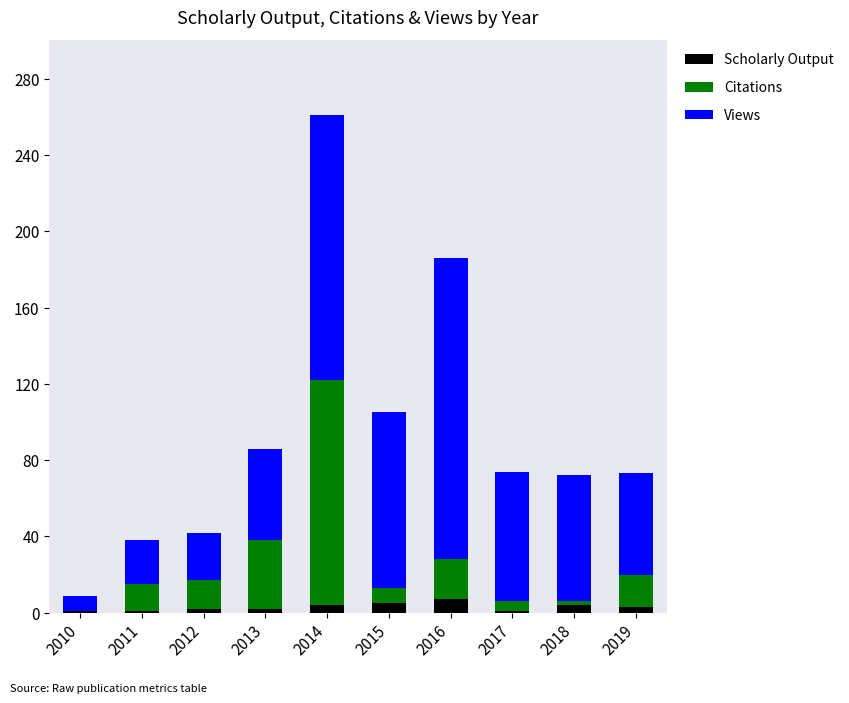

Is it true that Scholarly Output equals 7 at 2016?

True